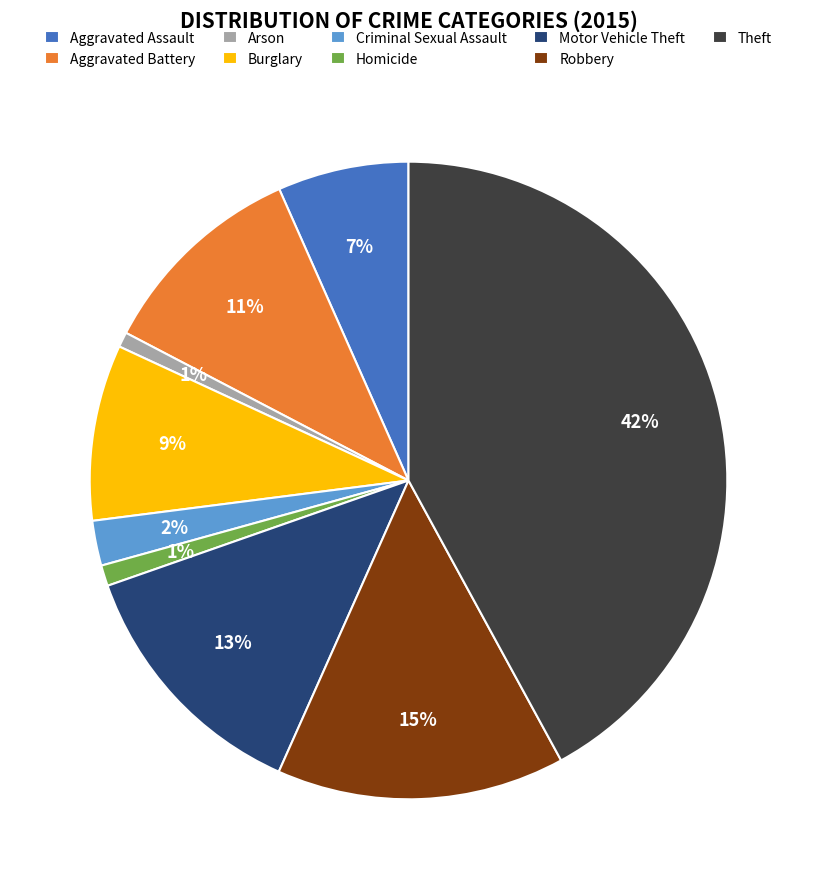

Which slice is the largest?

Theft